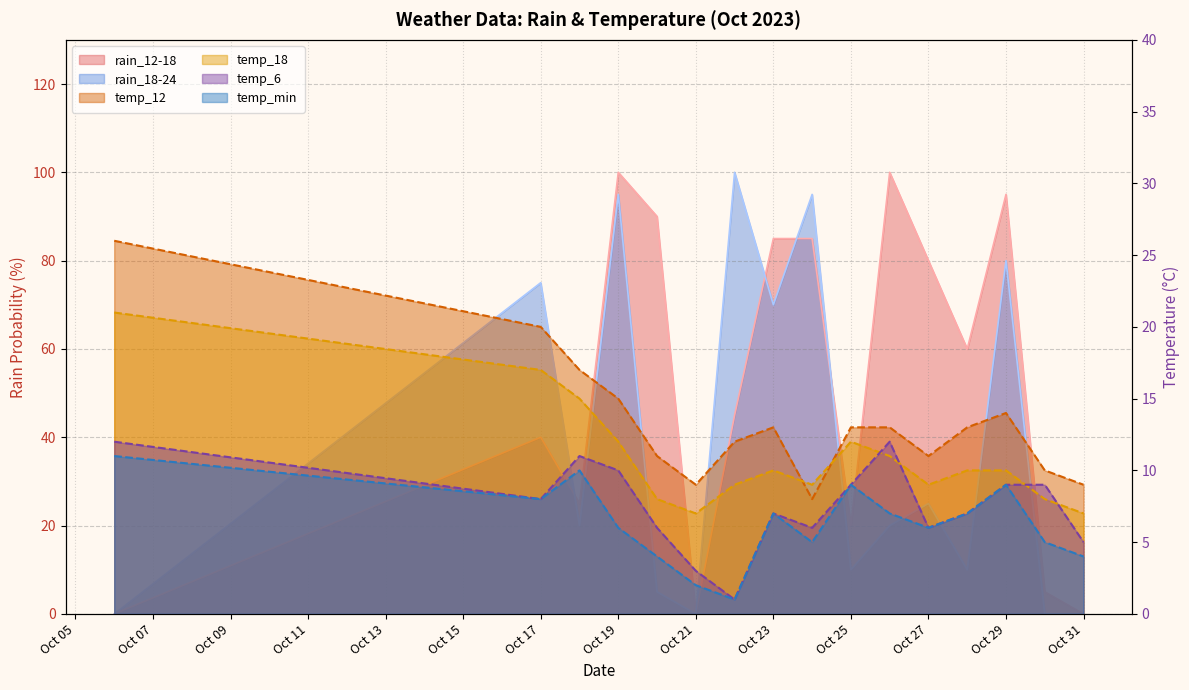

What is the difference between the second highest and minimum values in the rain_18-24 series?

95